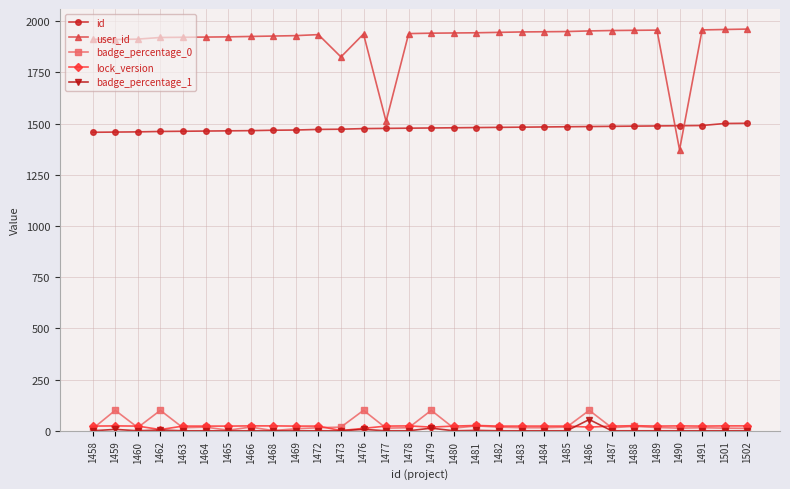

What are all the series names shown in the legend?

id, user_id, badge_percentage_0, lock_version, badge_percentage_1